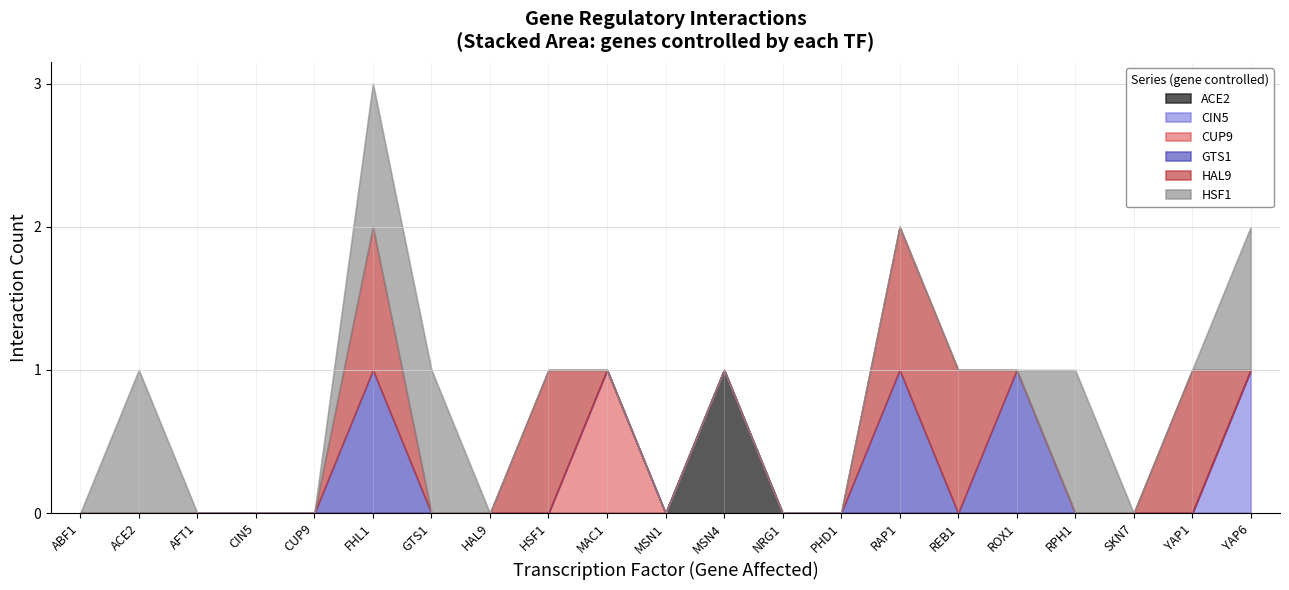

Which label corresponds to the largest value in the chart?

MSN4